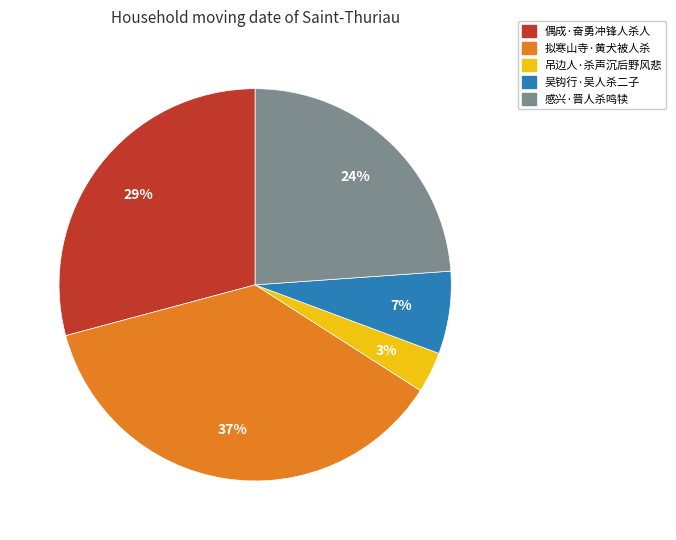

Count the number of slices in the pie.

5